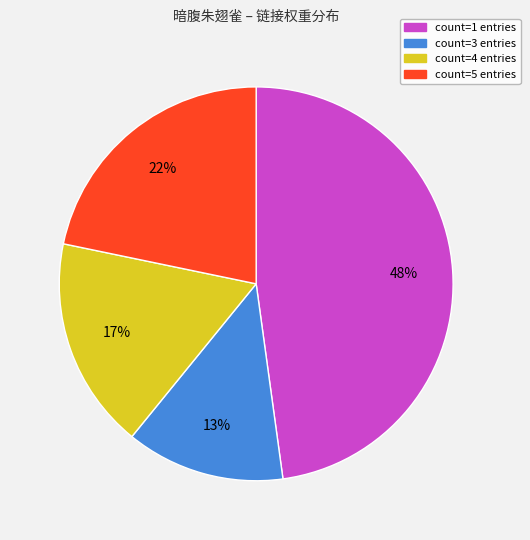

To the nearest percent, what is the average slice percentage?

25%